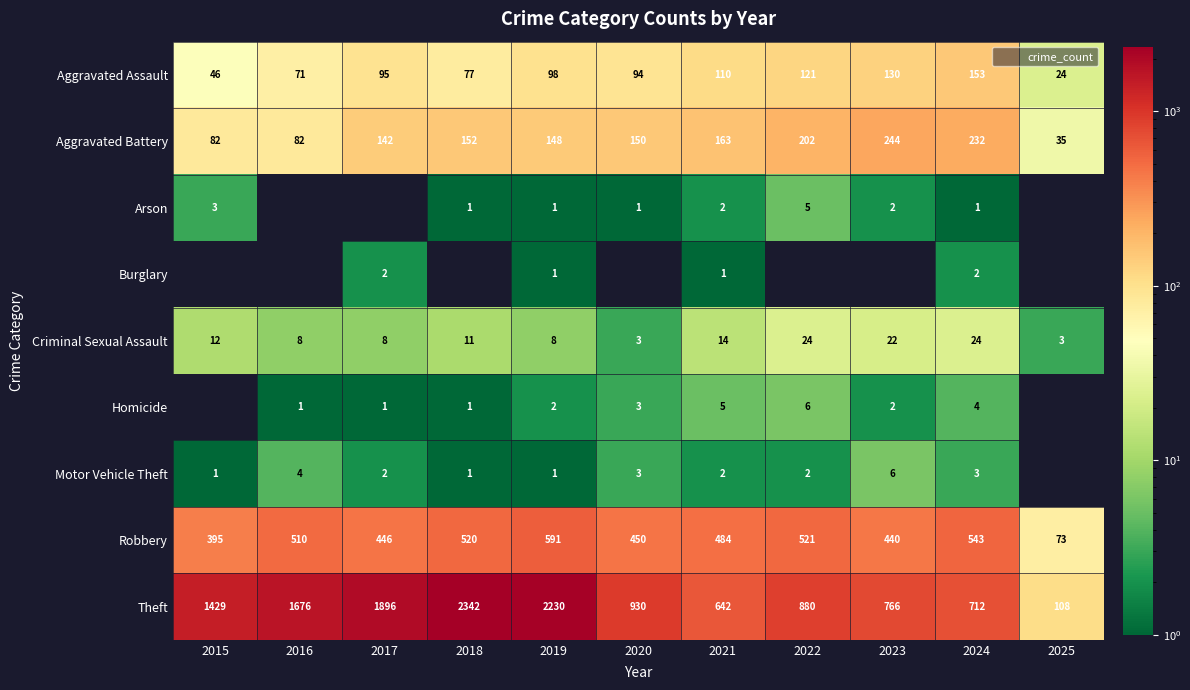

Which category has the lowest value in the Arson series?

2016